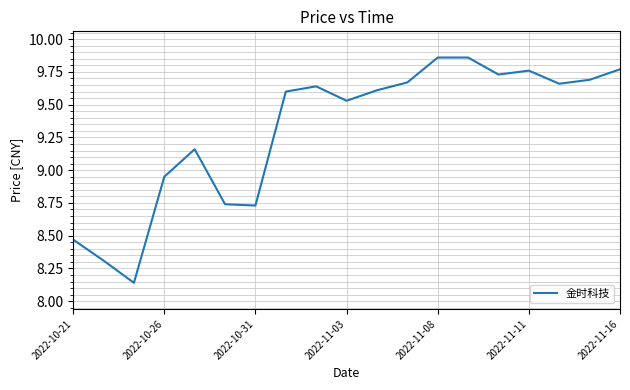

How many values exceed 9?

13